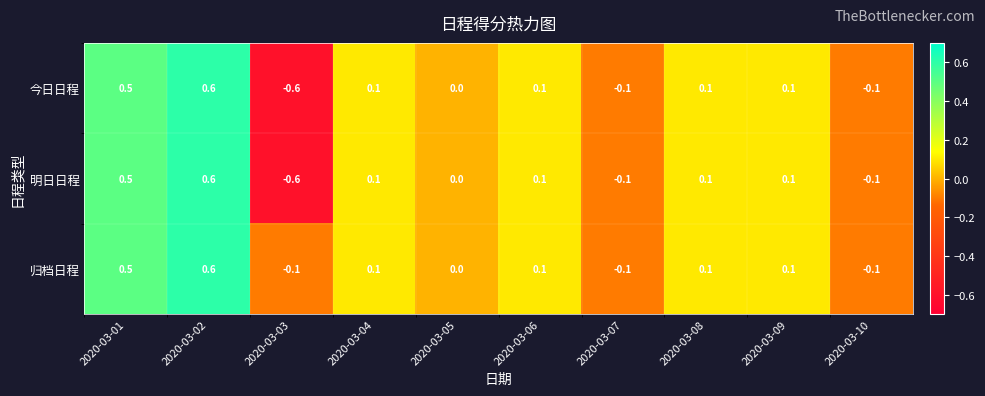

Which series has the largest total across all categories?

归档日程